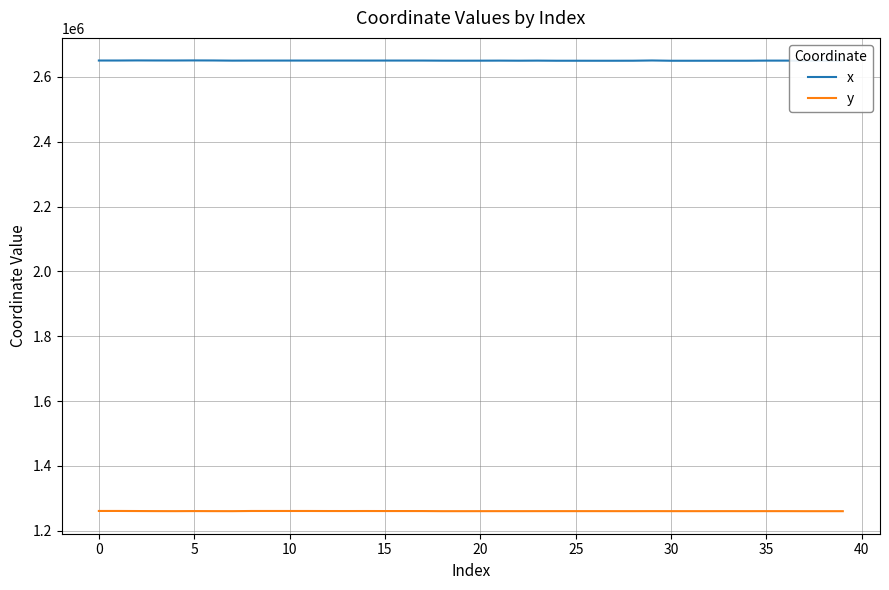

What is the value of the x point at the 2nd from the left?

2650833.4